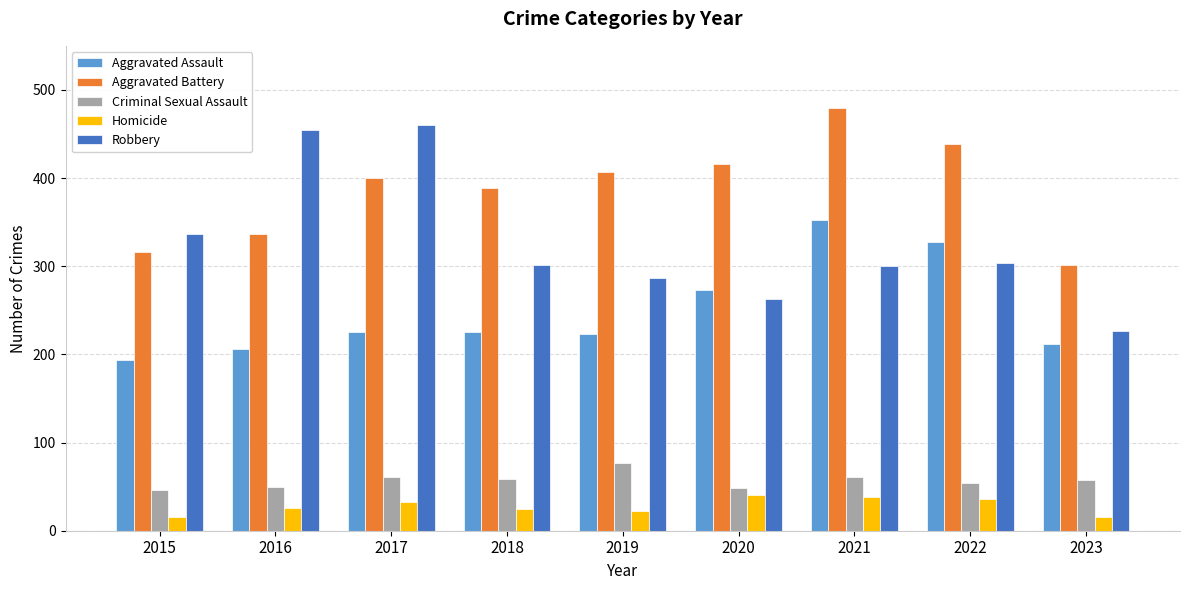

How many bars are there in each group?

5